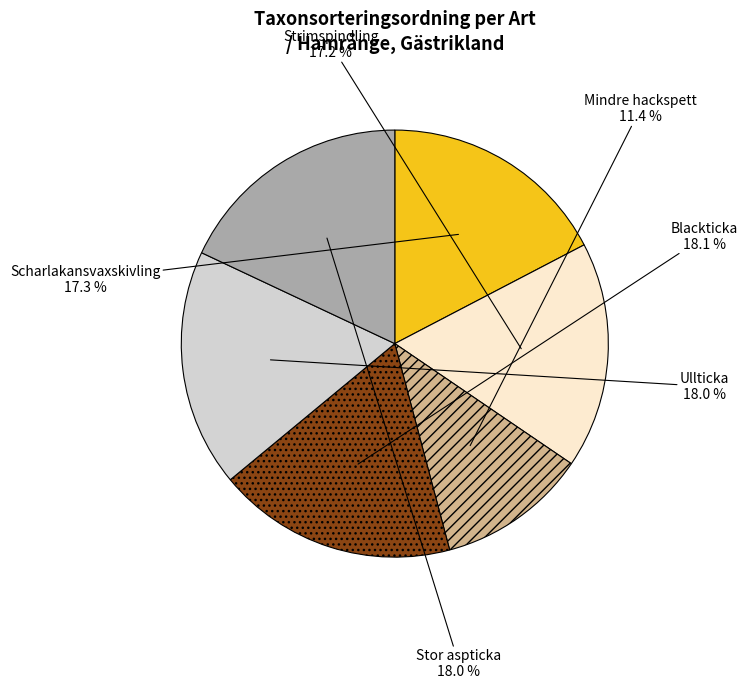

Is there a majority slice in this chart?

No